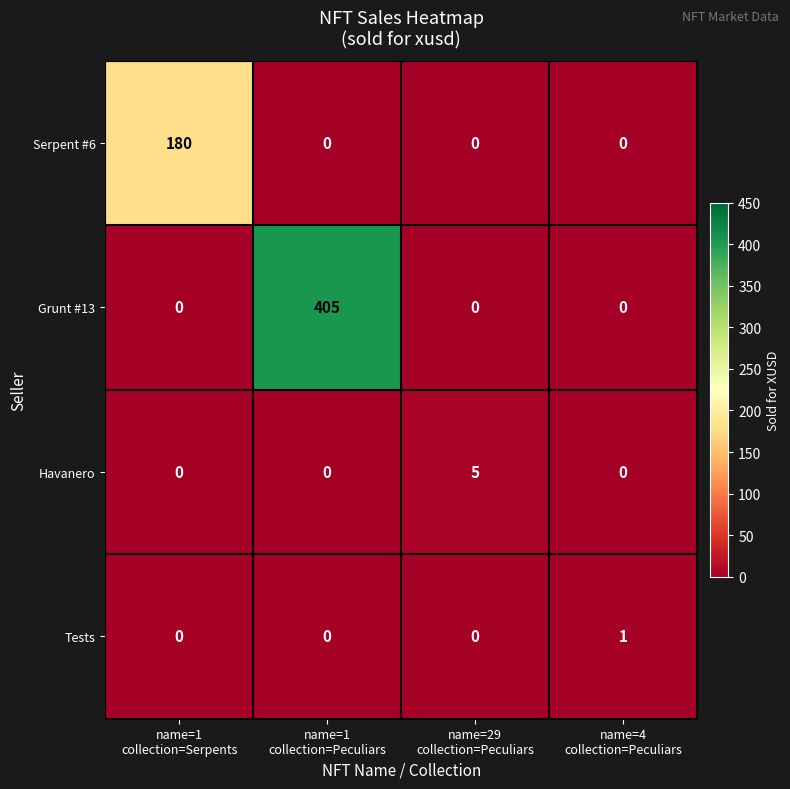

What is the spread (max minus min) of values at name=29
collection=Peculiars?

5